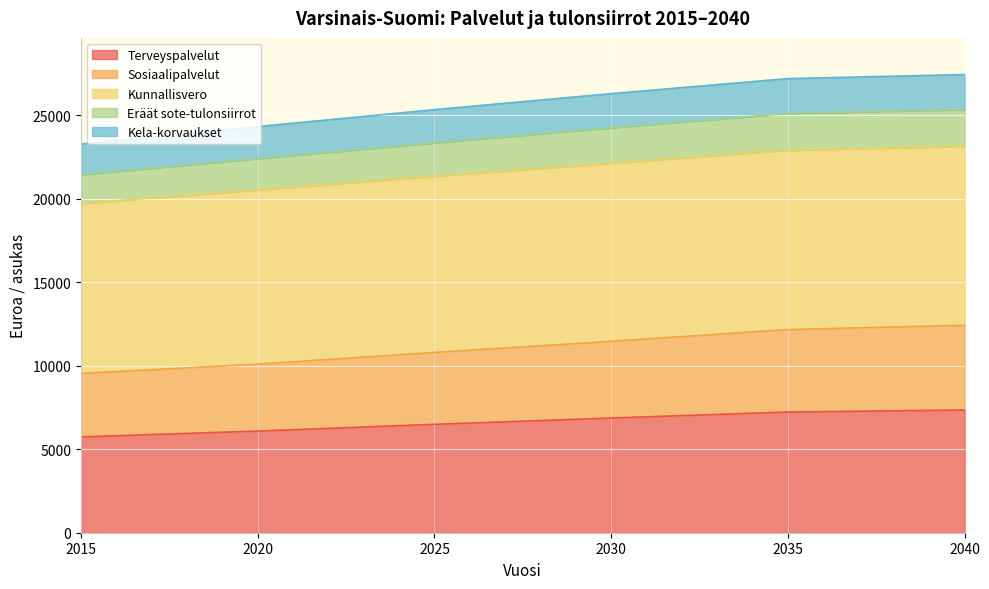

What is the total value across all series at 2040?

27429